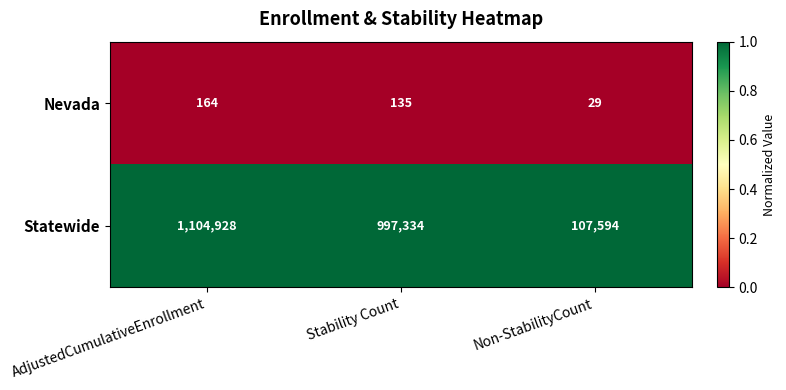

Where does the Nevada series first go above 135?

AdjustedCumulativeEnrollment